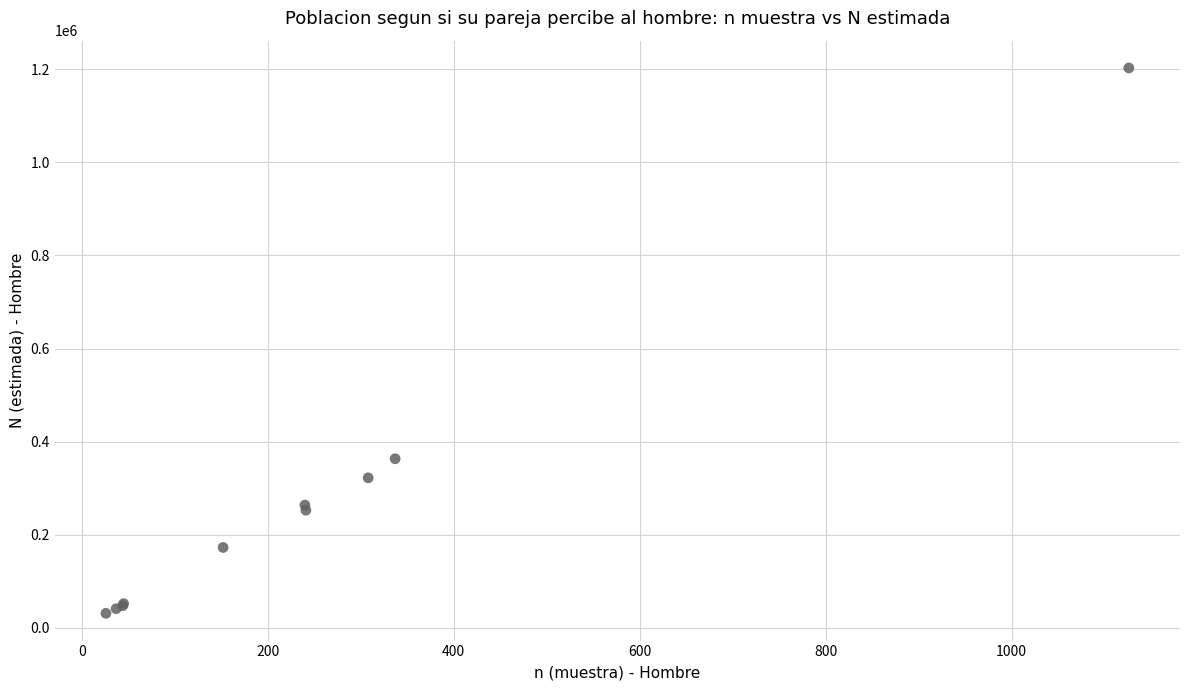

What Y value in the scatter plot is closest to 616981?

363332